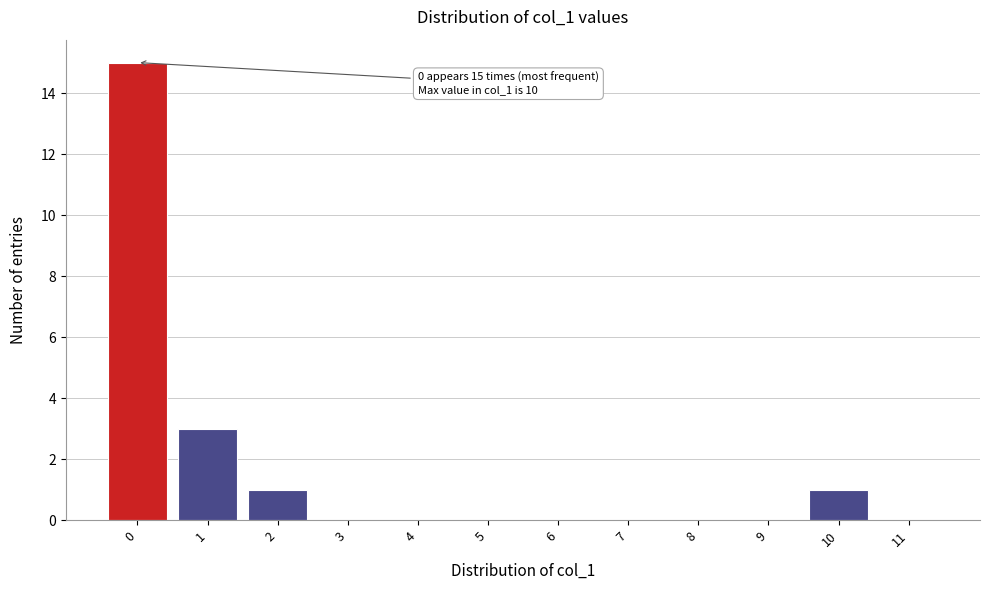

Which range on the x-axis has the tallest bar?

-0.5 to 0.5